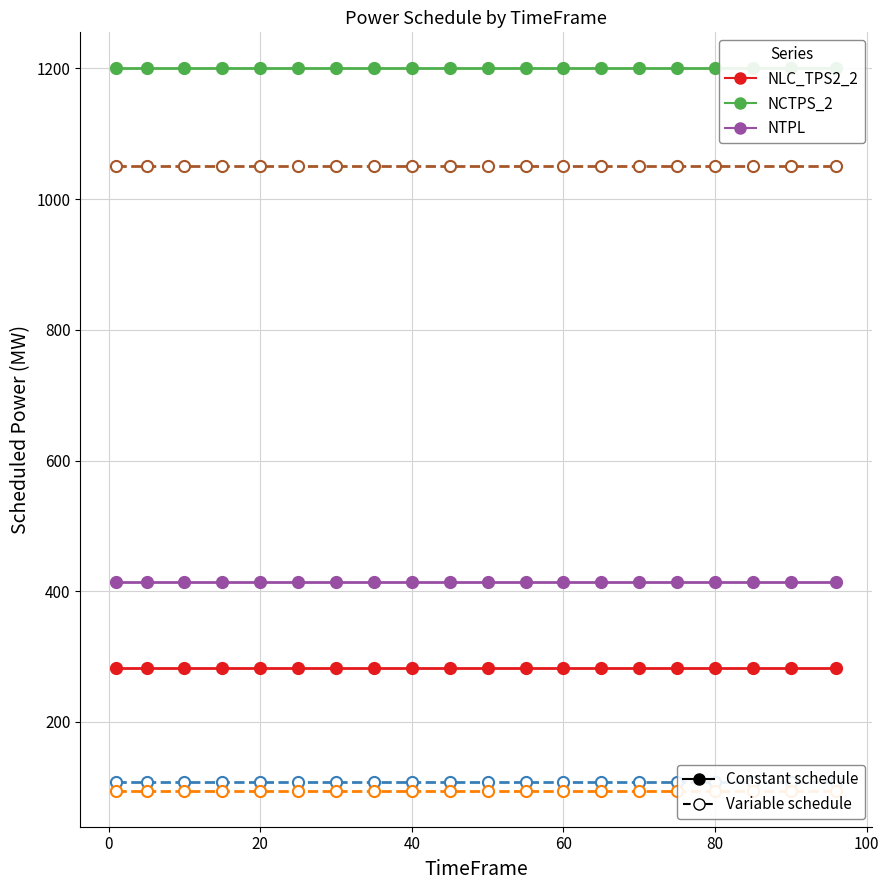

Is this an area chart (filled region under the line)?

No